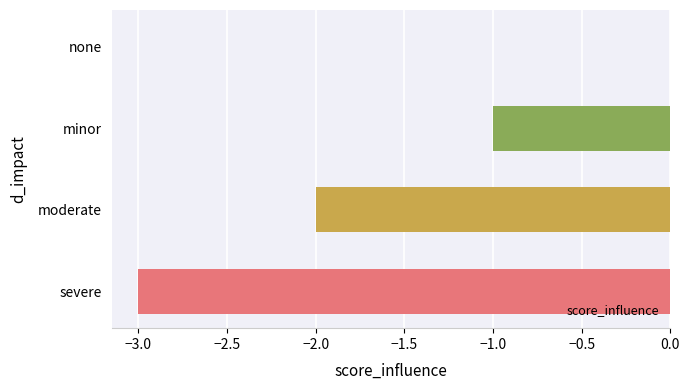

At which category does the chart reach its peak across all series?

none